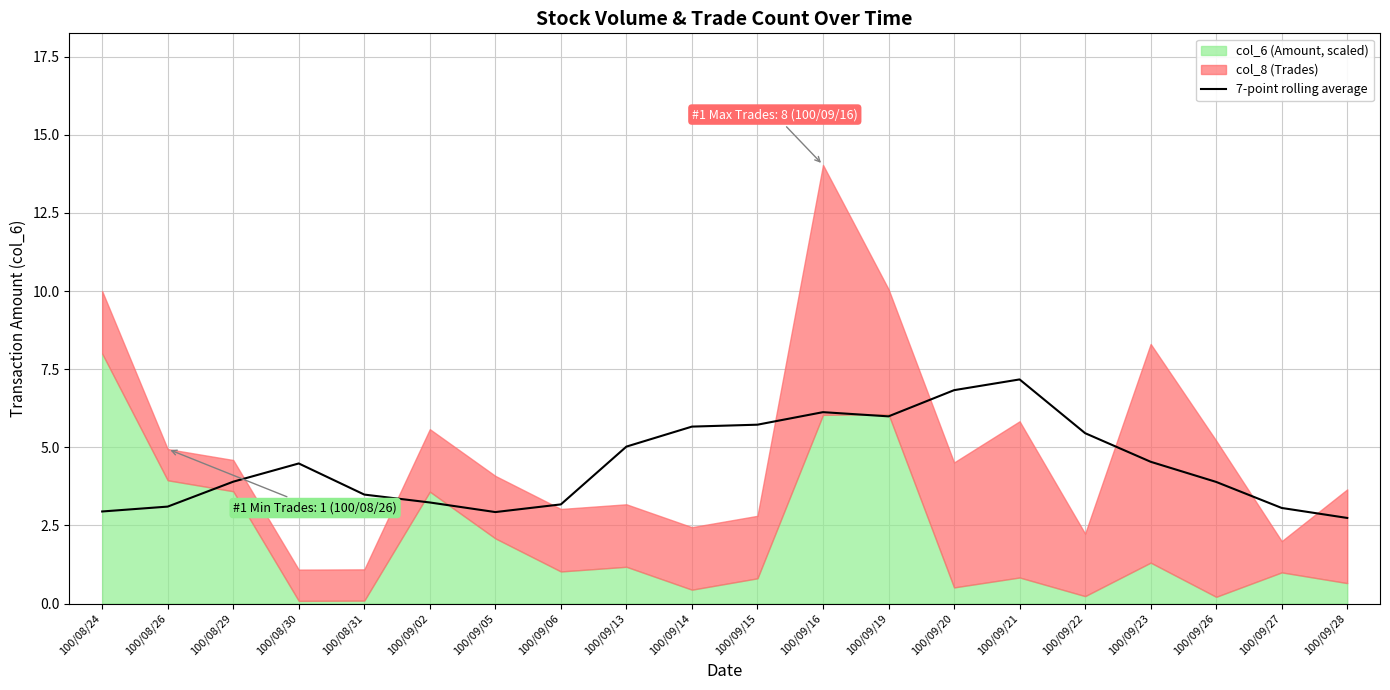

Reading left to right, what are all the values shown in this chart?

2.9	3.1	3.9	4.5	3.5	3.2	2.9	3.2	5.0	5.7	5.7	6.1	6.0	6.8	7.2	5.5	4.5	3.9	3.1	2.7